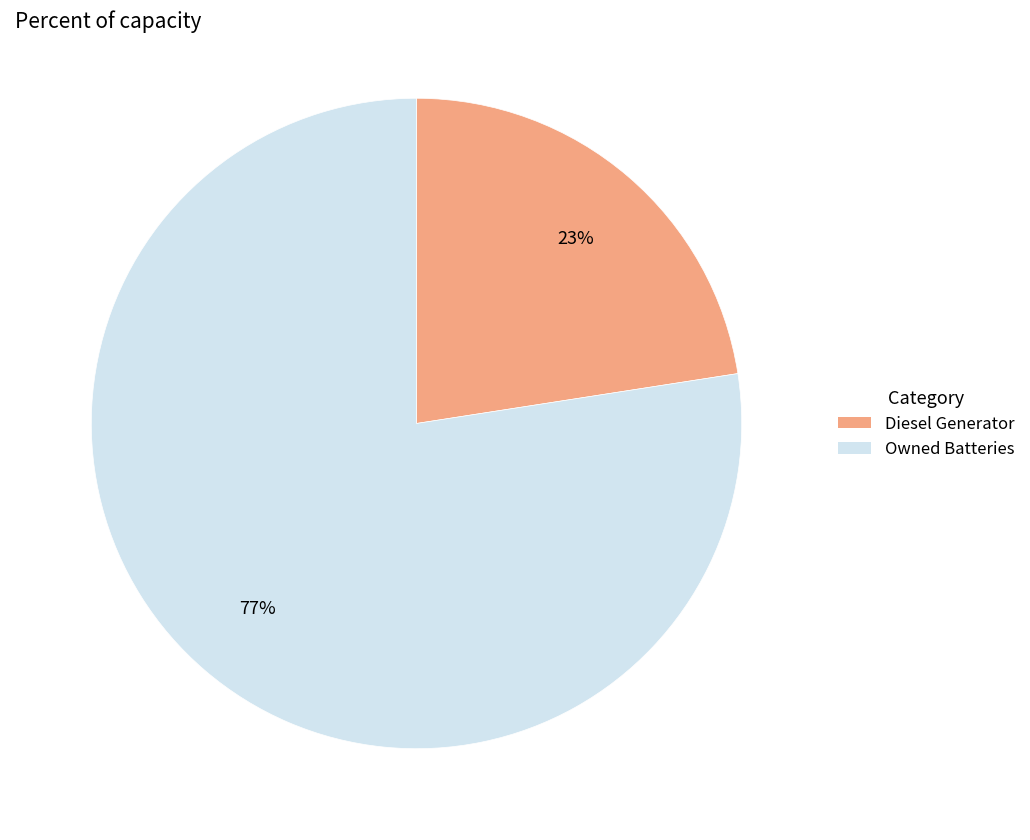

Does any single category account for the majority?

Yes